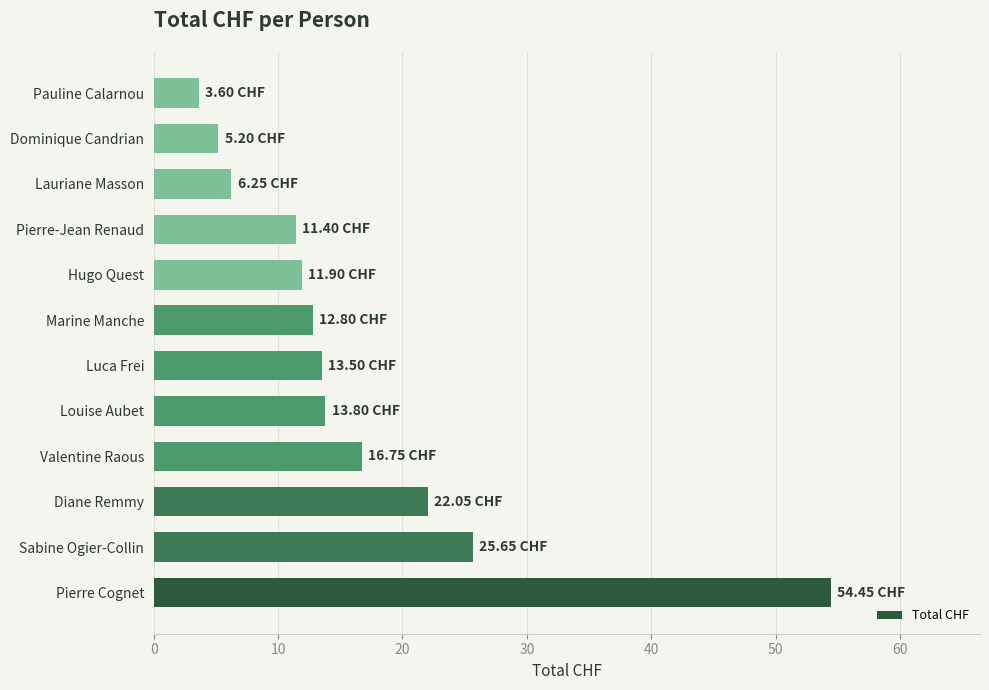

What is the average value?

16.4